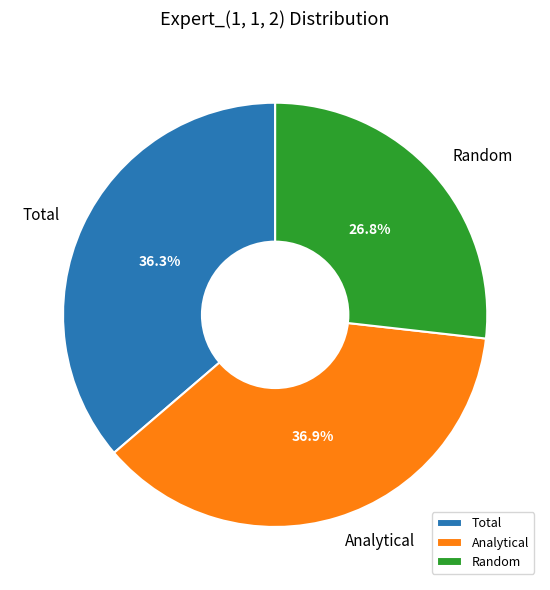

Between Random and Analytical, which is larger?

Analytical